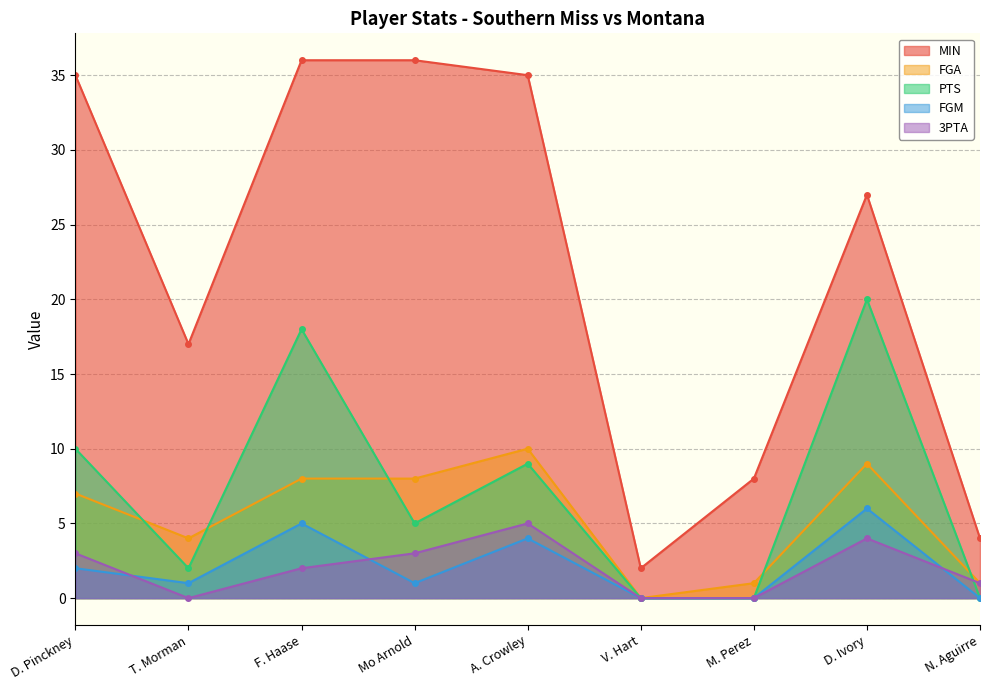

What is the total value across all series at T. Morman?

24